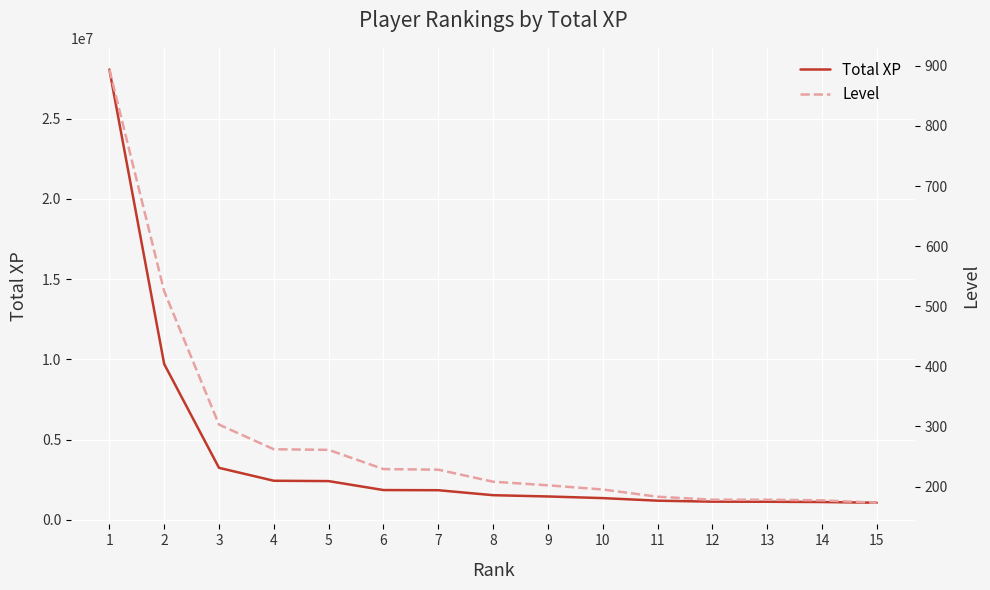

What is the approximate value of Level at 9, to the nearest 10?

200